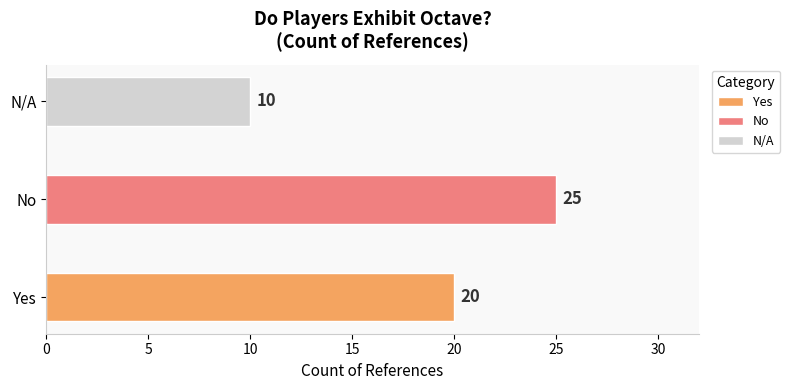

How many data points are less than 20?

1